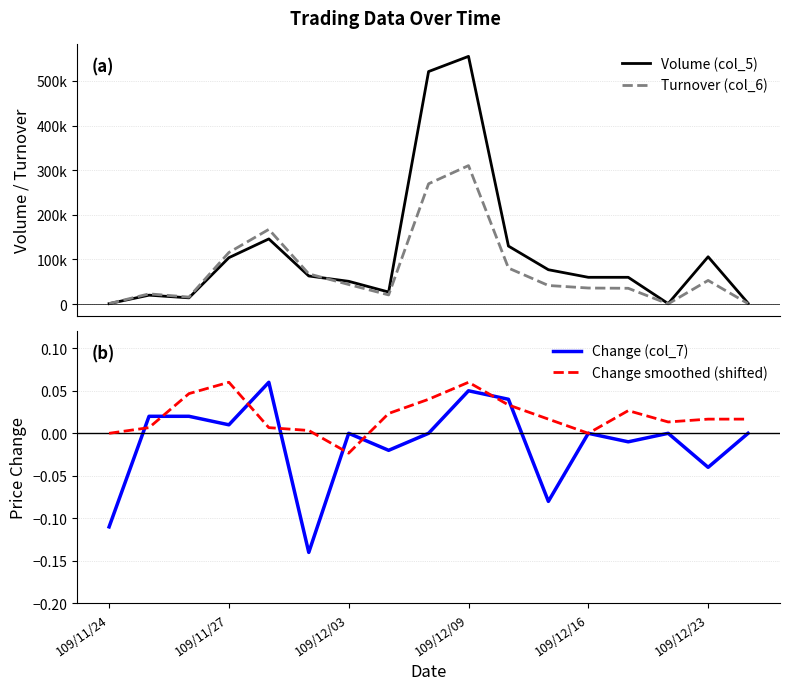

What is the maximum value for Volume (col_5)?

555000.0